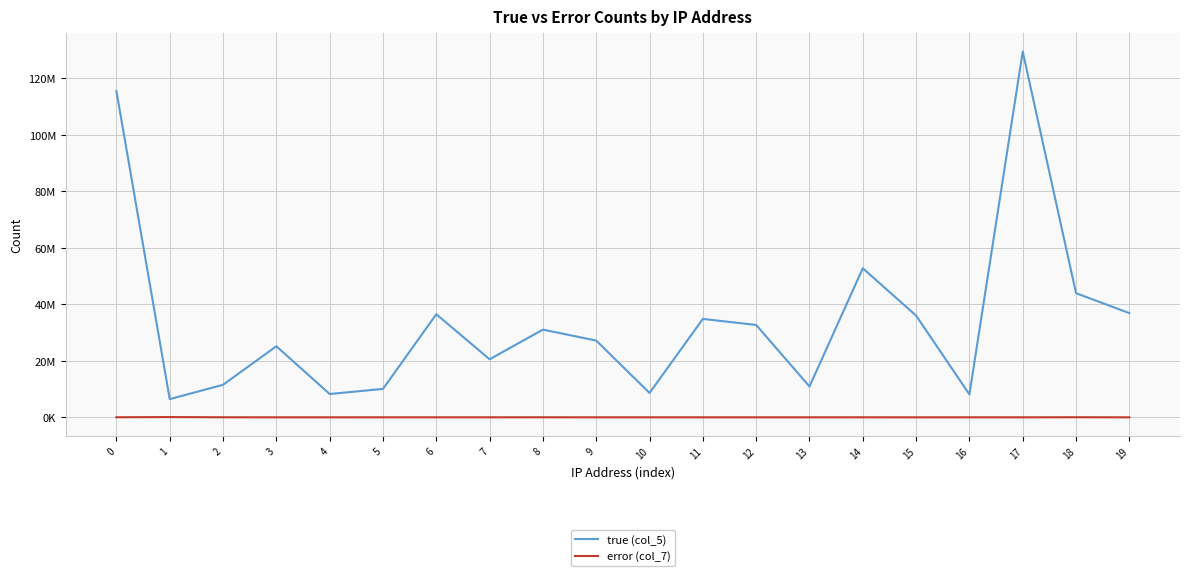

Is it true that true (col_5) equals 25301060 at 6?

False